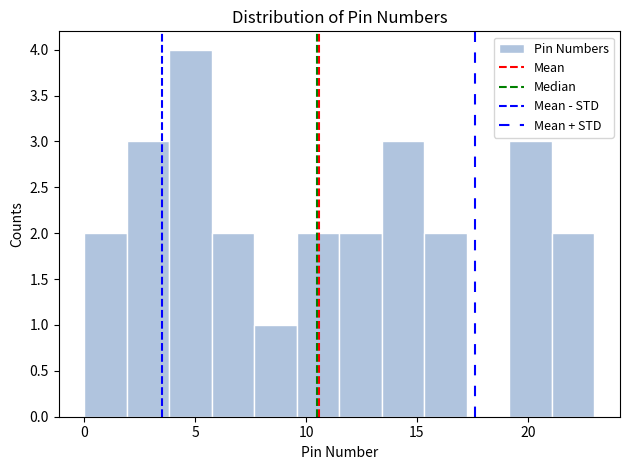

Around what value on the x-axis is the tallest bar? Give the approximate position of its centre, as read against the axis.

5.0